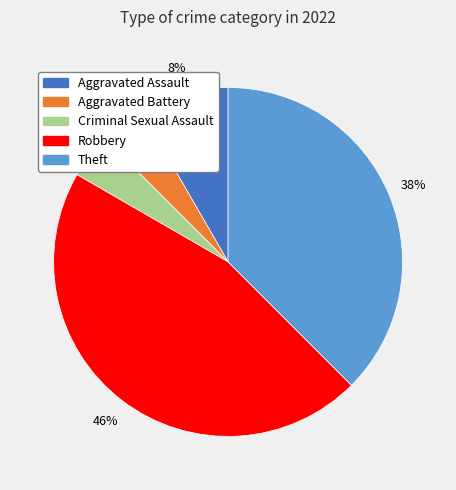

What is the largest slice in the pie chart?

Robbery